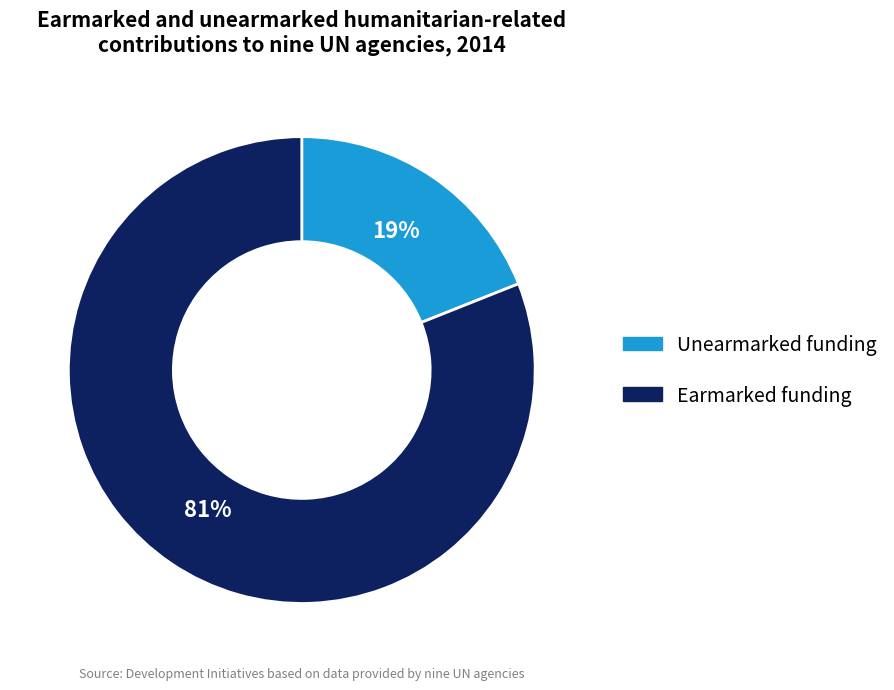

The Earmarked funding slice represents 70% of the pie. True or false?

False